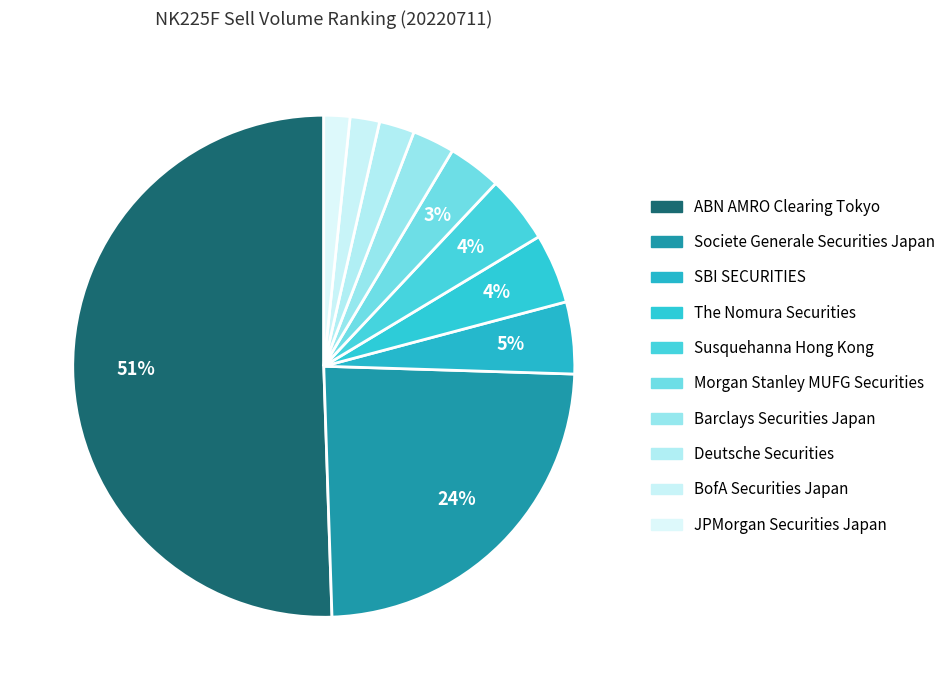

To the nearest percent, what is the difference between the Societe Generale Securities Japan and JPMorgan Securities Japan slice percentages?

22%